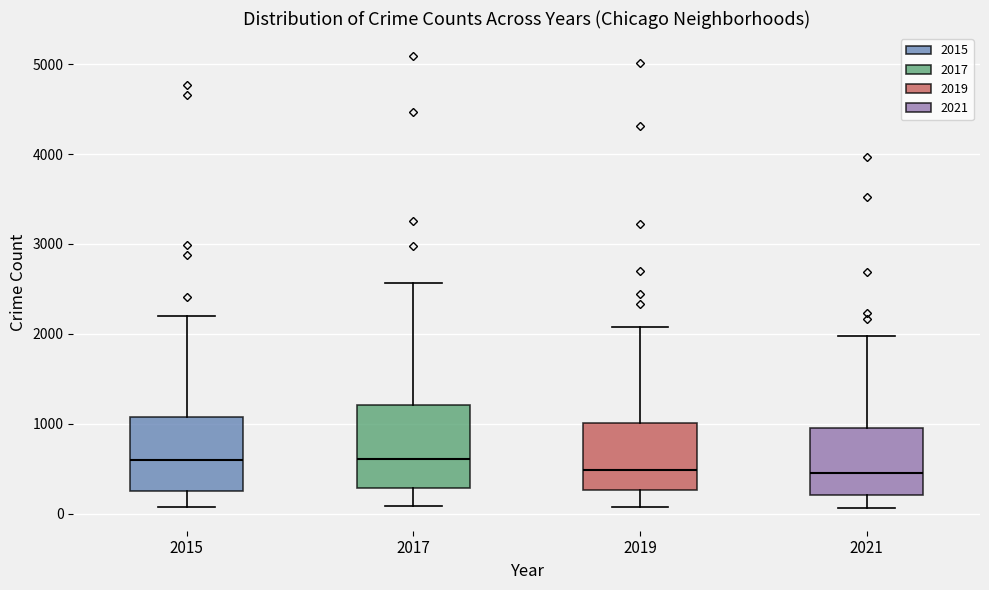

Which box is the tallest, from its lower edge to its upper edge?

2017